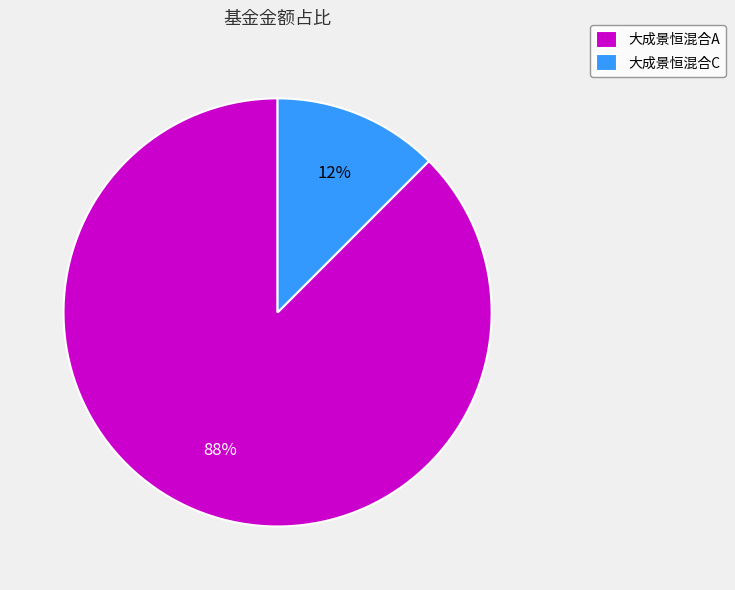

What is the majority slice?

大成景恒混合A